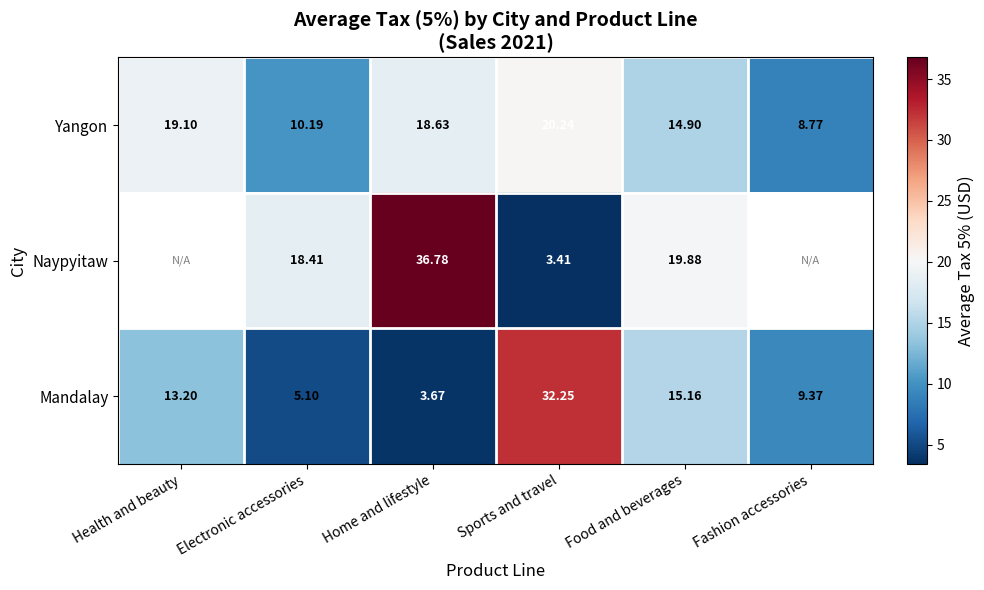

Rank the categories by Yangon value from highest to lowest.

Sports and travel, Health and beauty, Home and lifestyle, Food and beverages, Electronic accessories, Fashion accessories